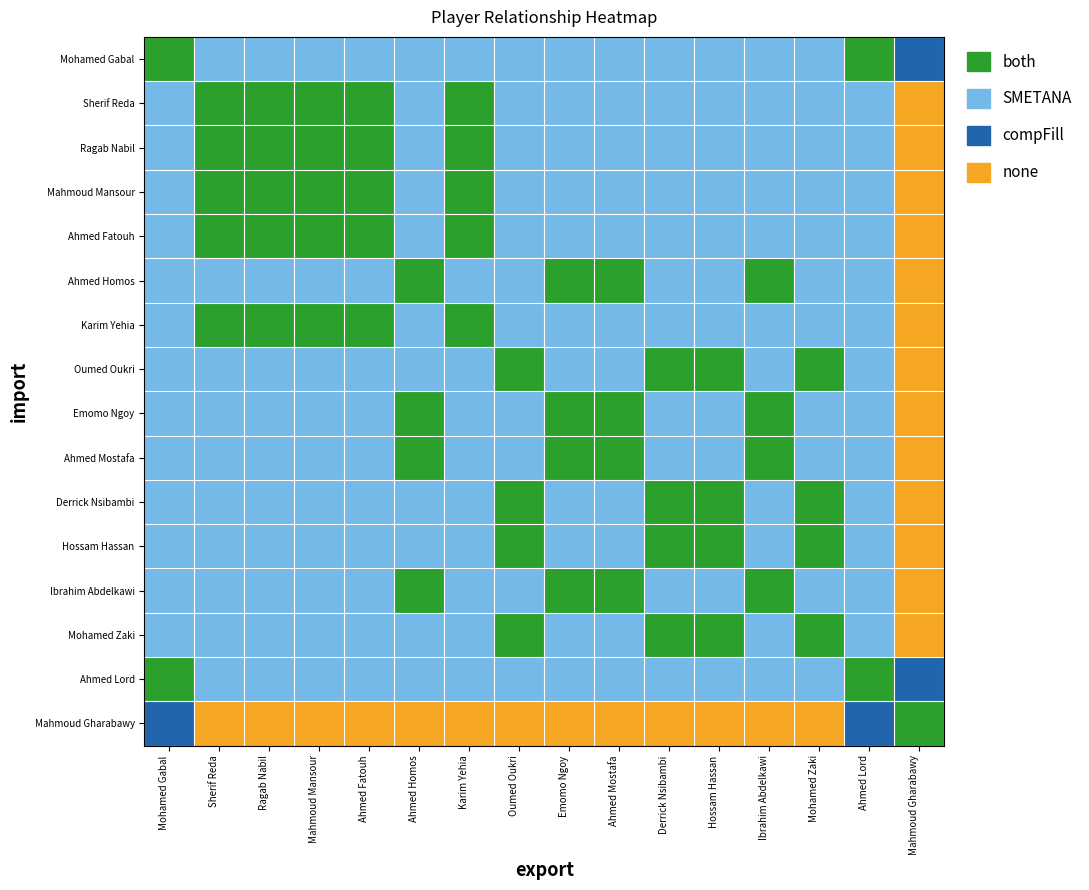

How many categories are shown in the chart?

16